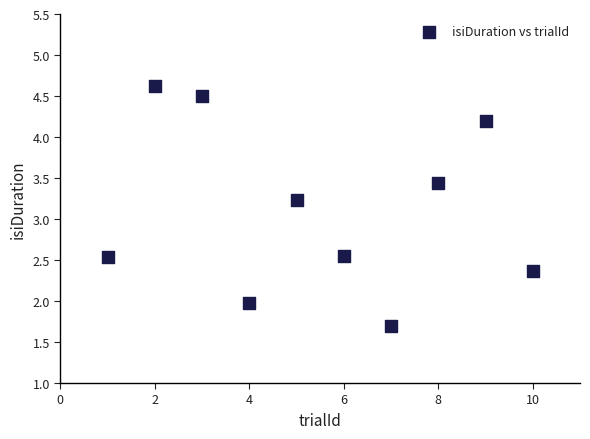

What is the range of Y values (max minus min)?

2.9